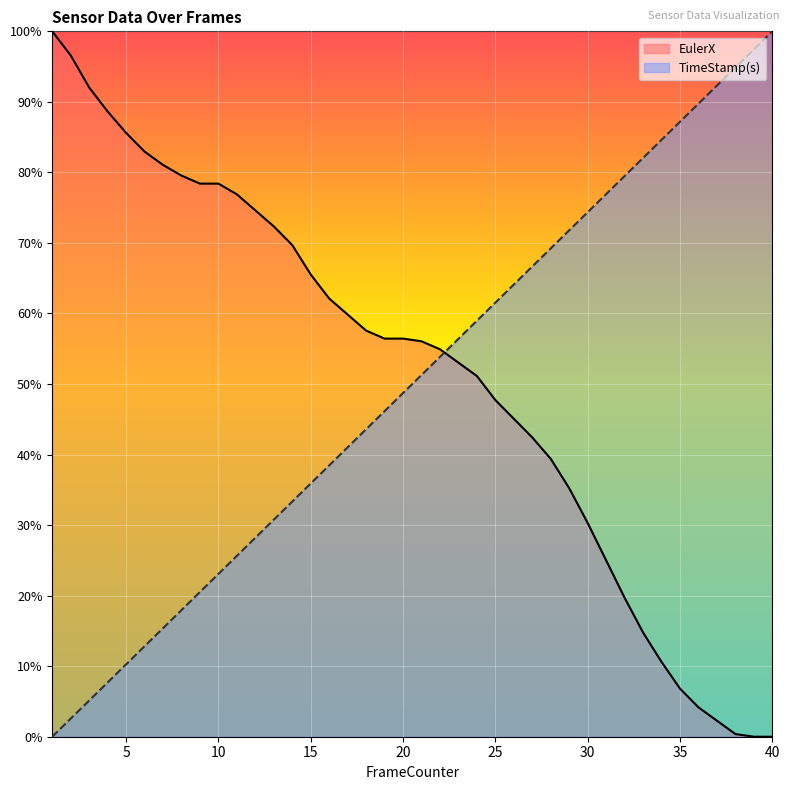

At how many categories does at least one series exceed 48?

40